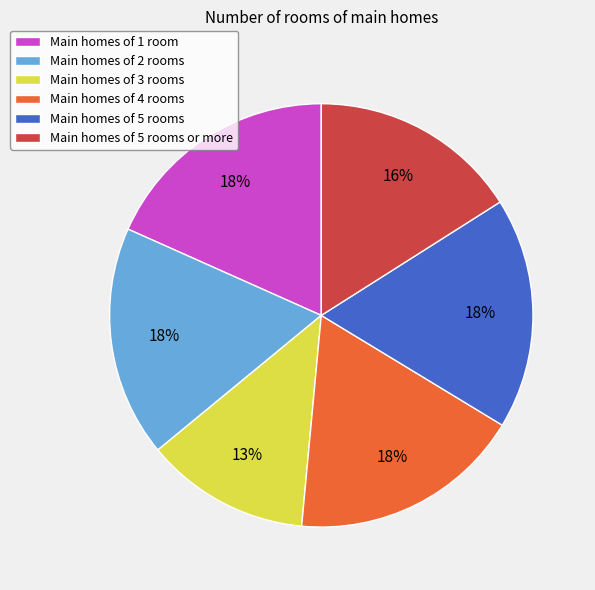

To the nearest percent, what is the average slice percentage?

17%